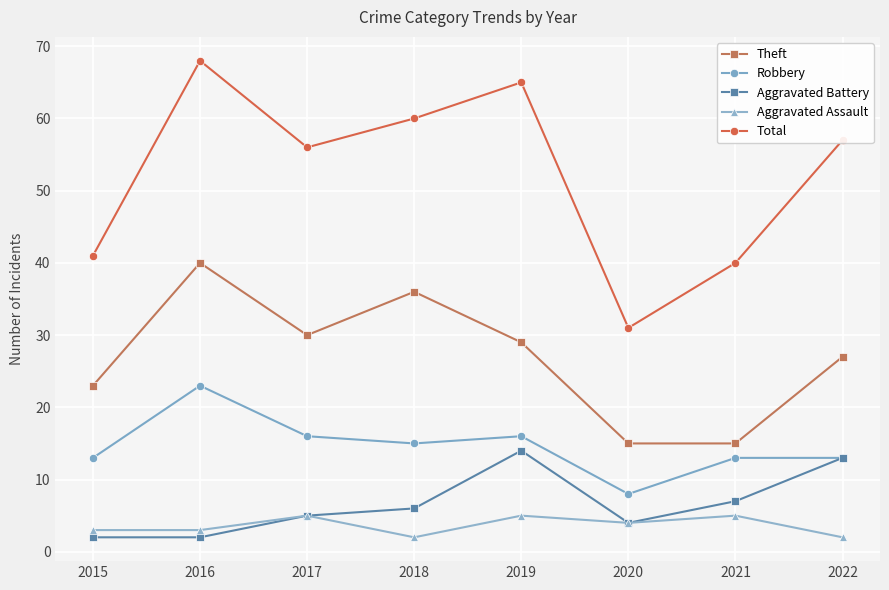

Does the chart display data point markers on the line(s)?

Yes